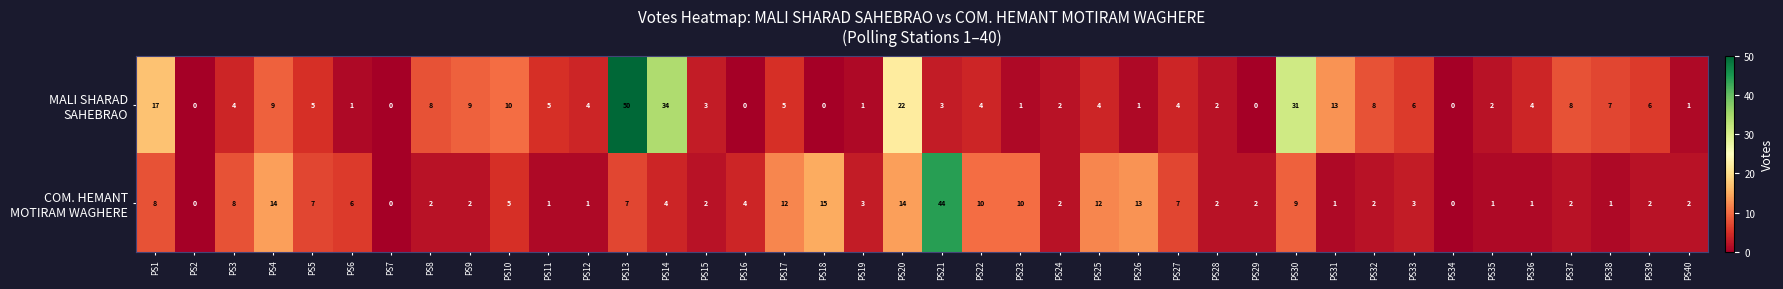

At which category is the sum across all series the highest?

PS13